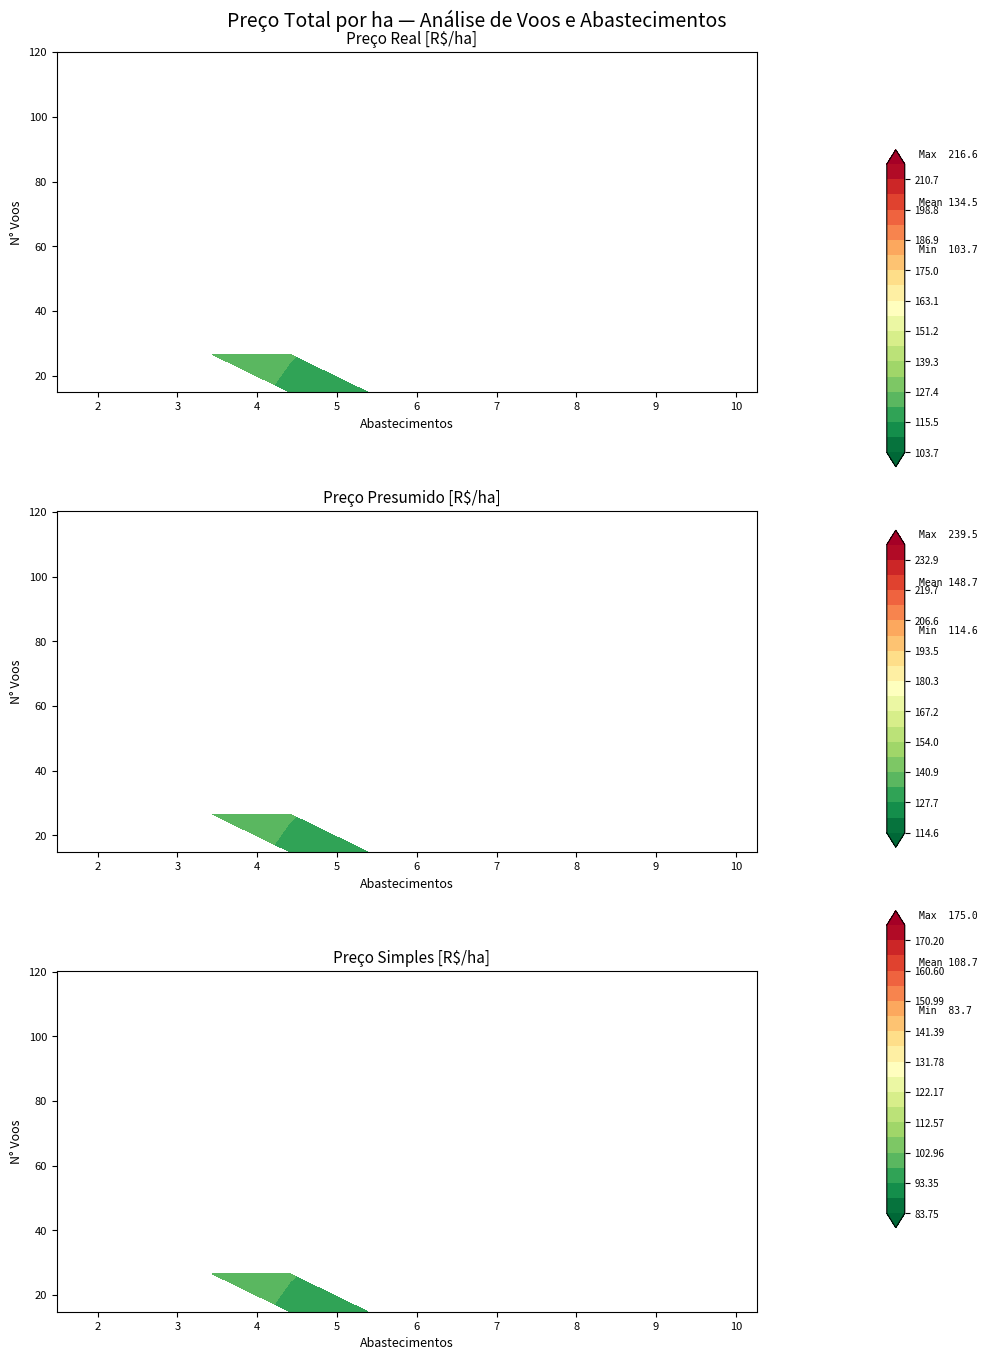

How many data points does each series have?

40